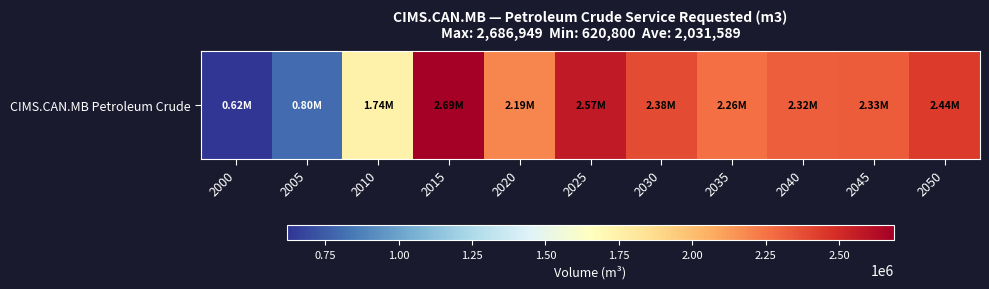

Which has a higher value, 2030 or 2040?

2030